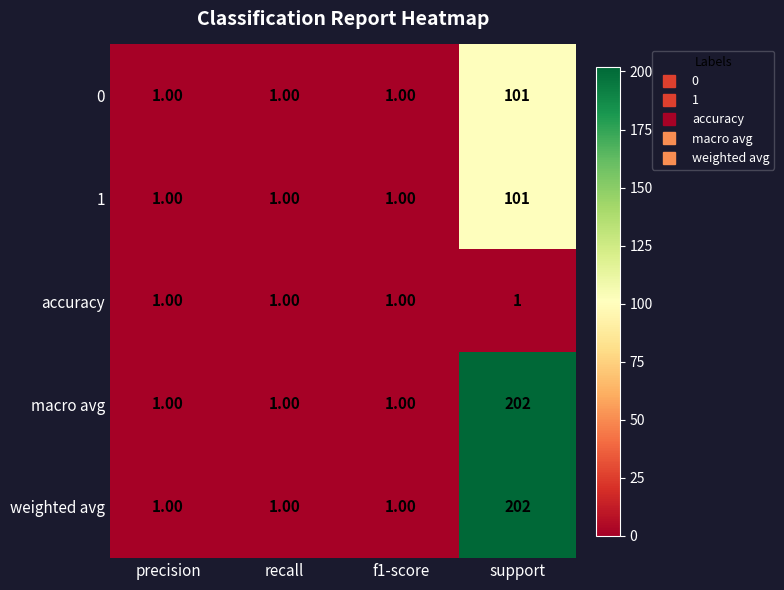

At which category does the chart reach its peak across all series?

support